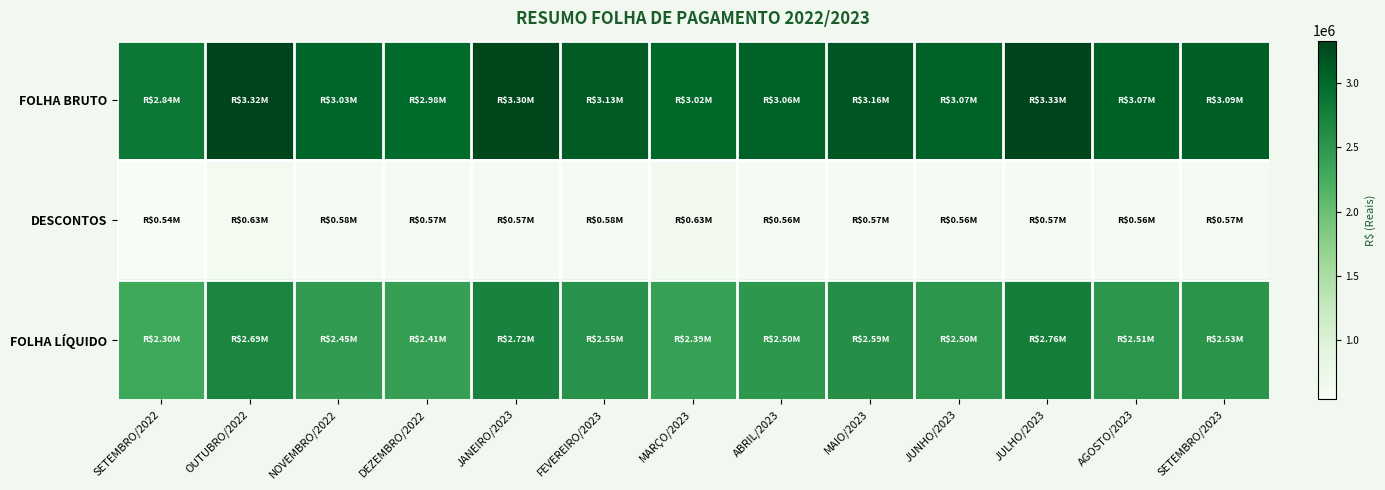

Between DEZEMBRO/2022 and AGOSTO/2023, which series saw the biggest shift?

FOLHA LÍQUIDO